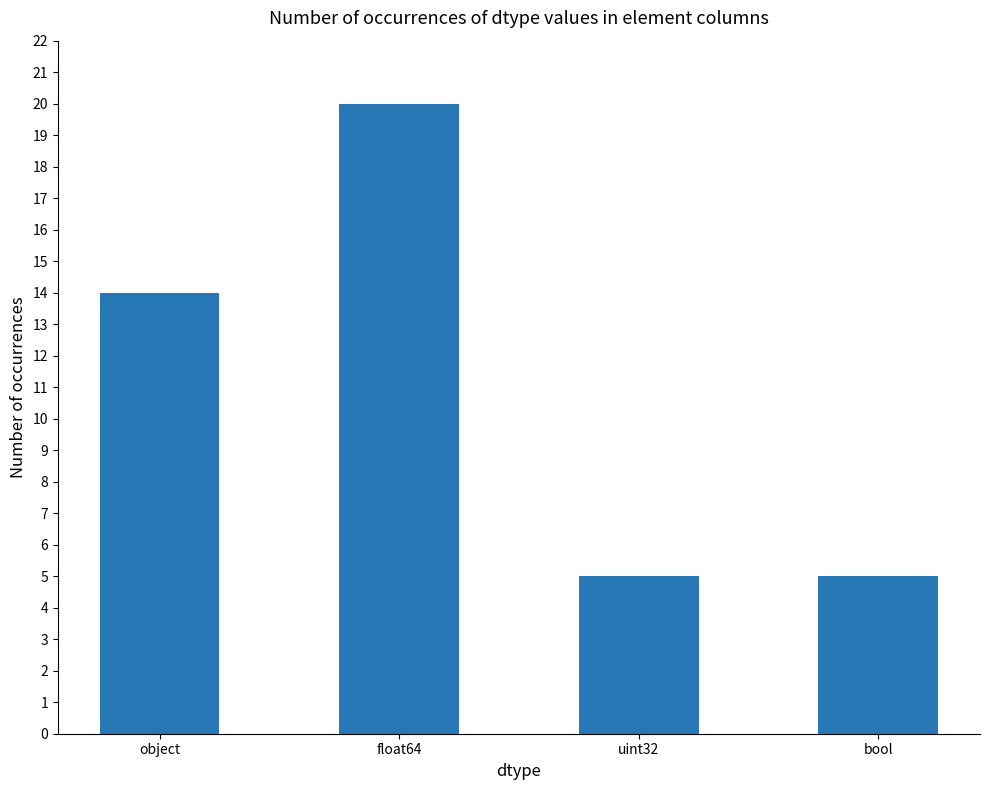

How many values are below 14?

2